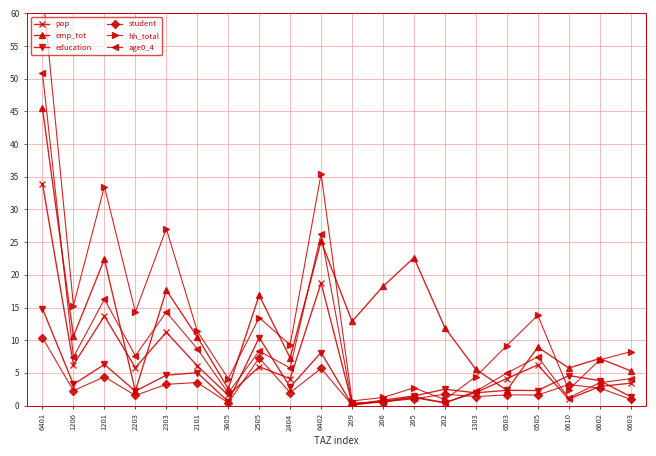

At which label does pop reach its peak?

6401